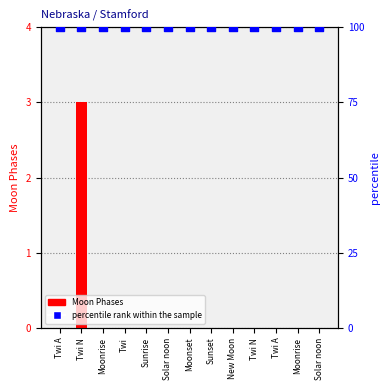

Which series reaches the maximum Y coordinate?

percentile rank within the sample